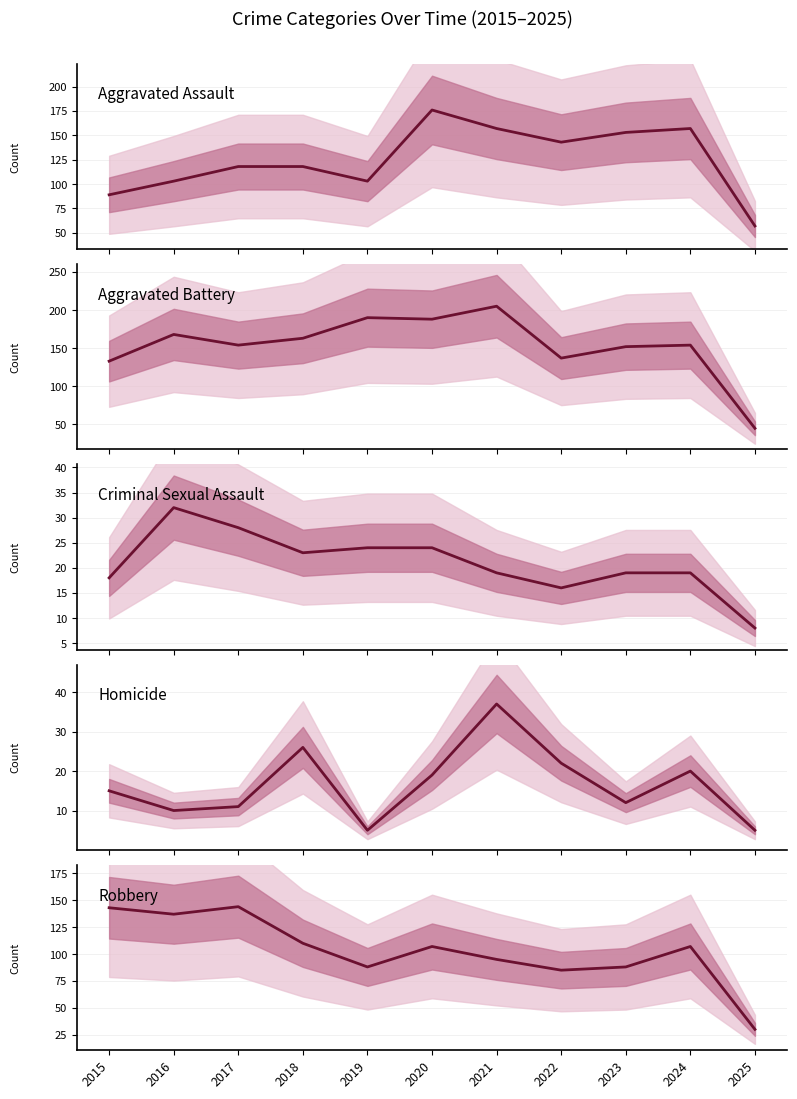

What is the difference between the highest and lowest values at 2018?

140